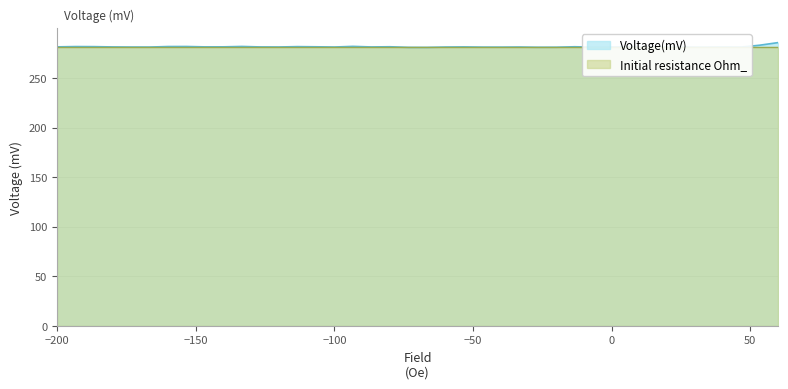

What is the label of the 6th point from the left?

-166.666666667